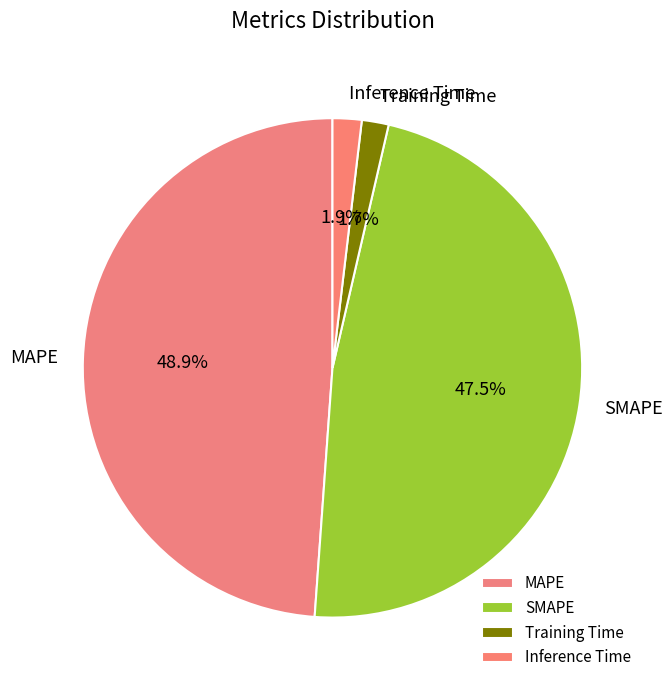

Count the number of slices in the pie.

4